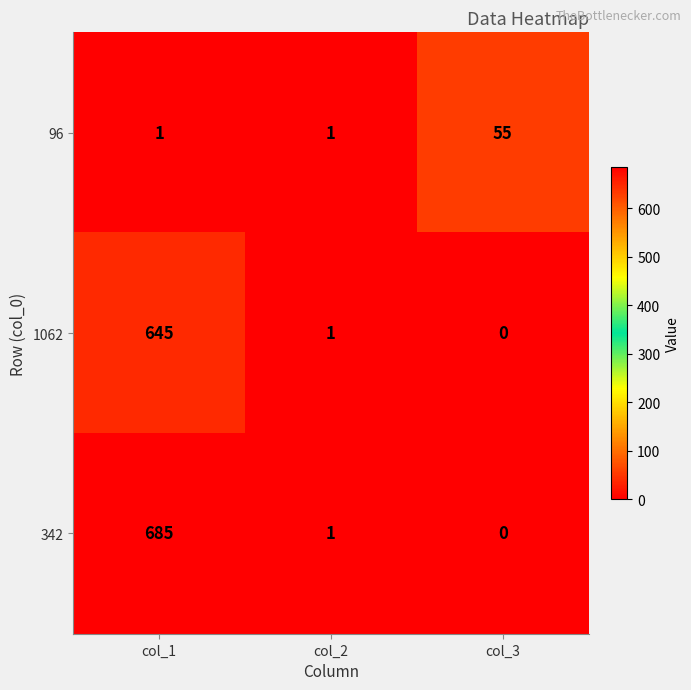

How many data points does each series have?

3